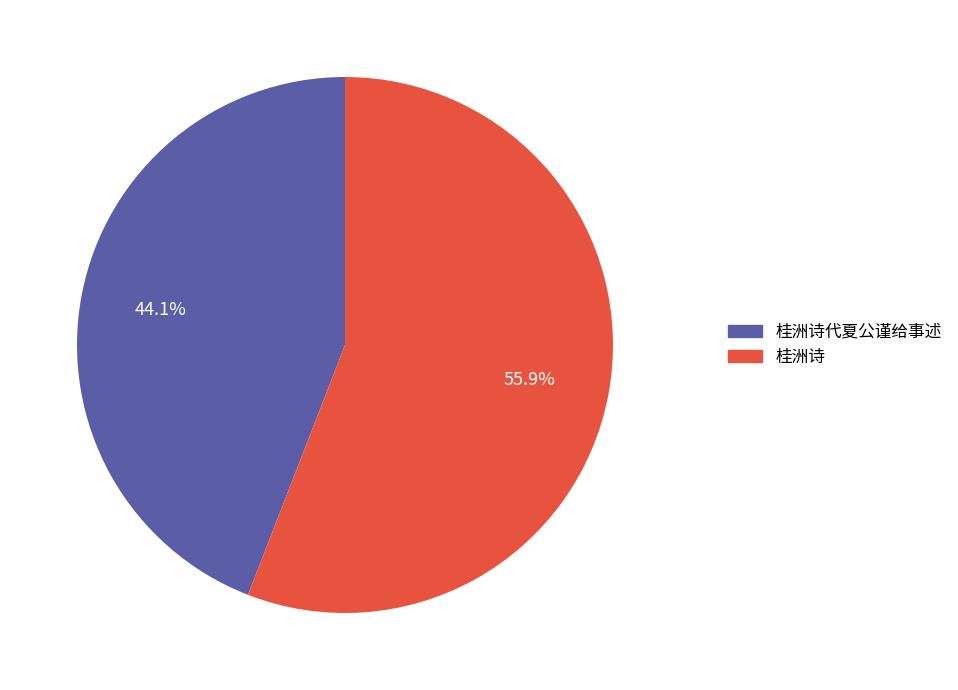

Is there any slice that represents more than half of the pie?

Yes